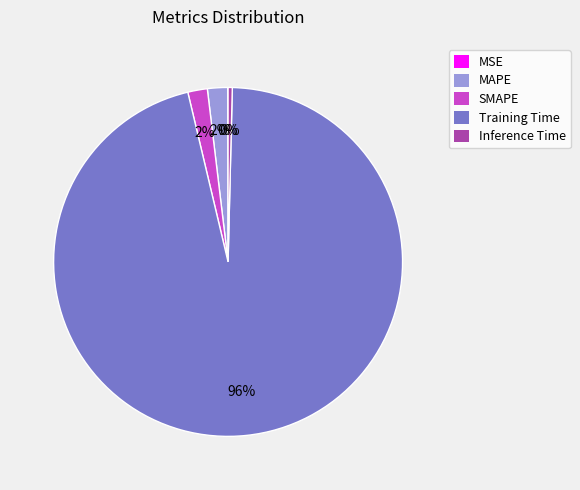

What is the largest slice in the pie chart?

Training Time